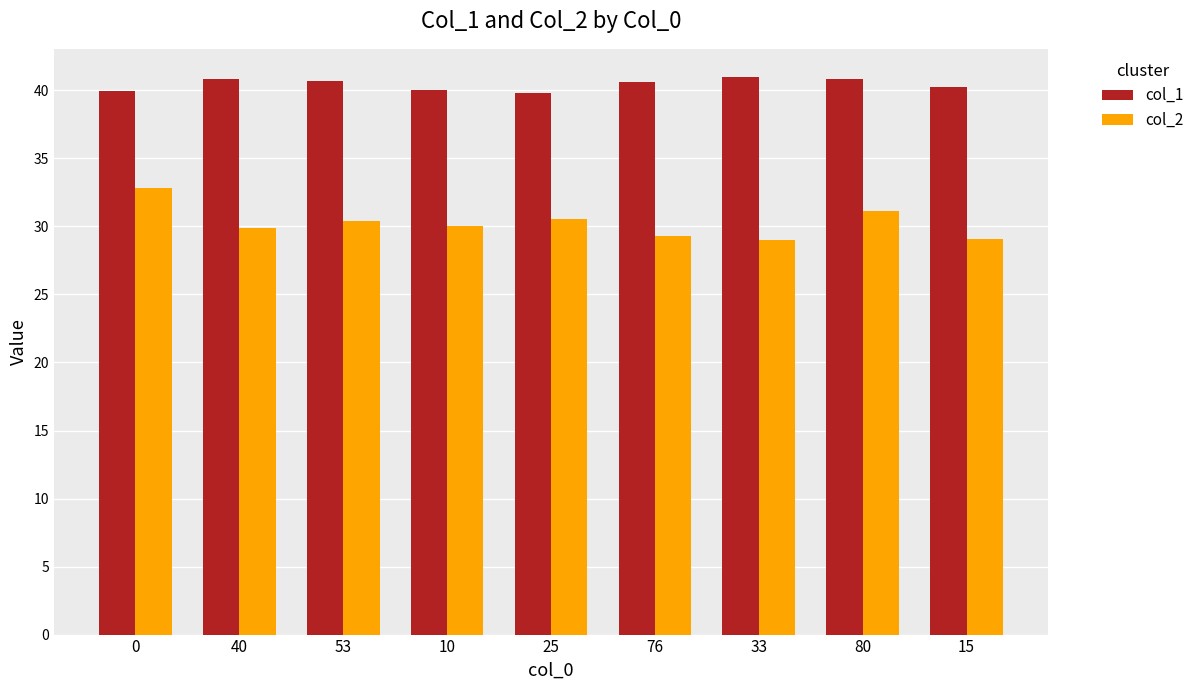

What is the value of the col_2 bar at the 4th from the left?

30.1